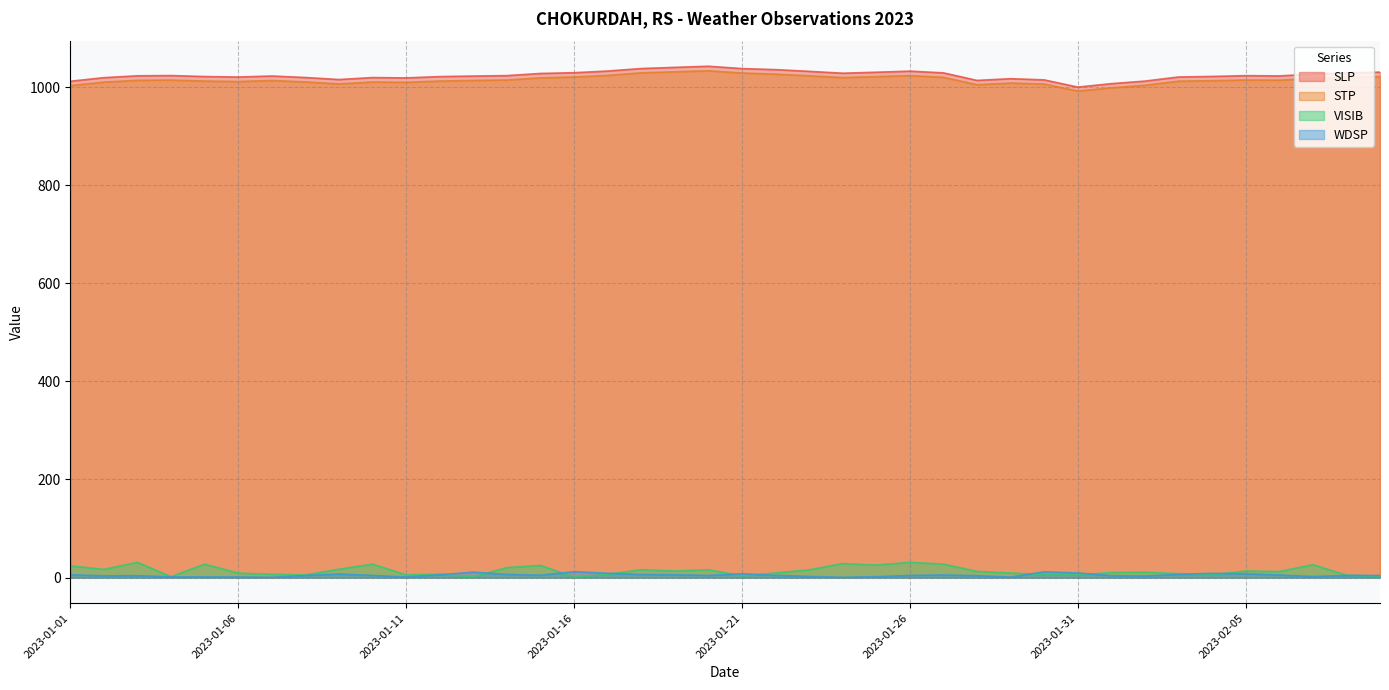

Which series has the widest spread of values?

SLP